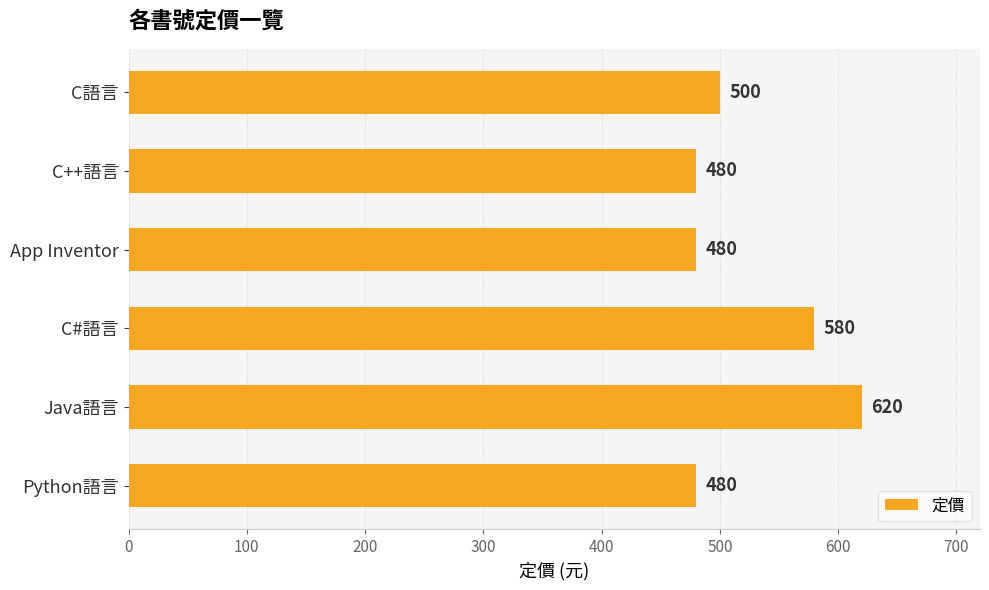

What is the value of the 4th bar from the top?

580